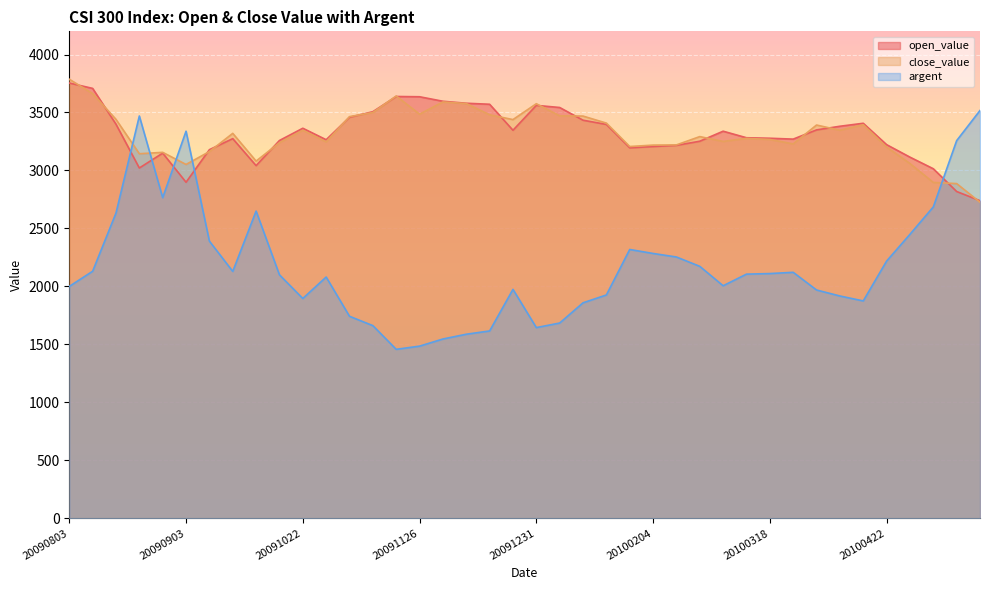

Which series has the widest spread of values?

argent